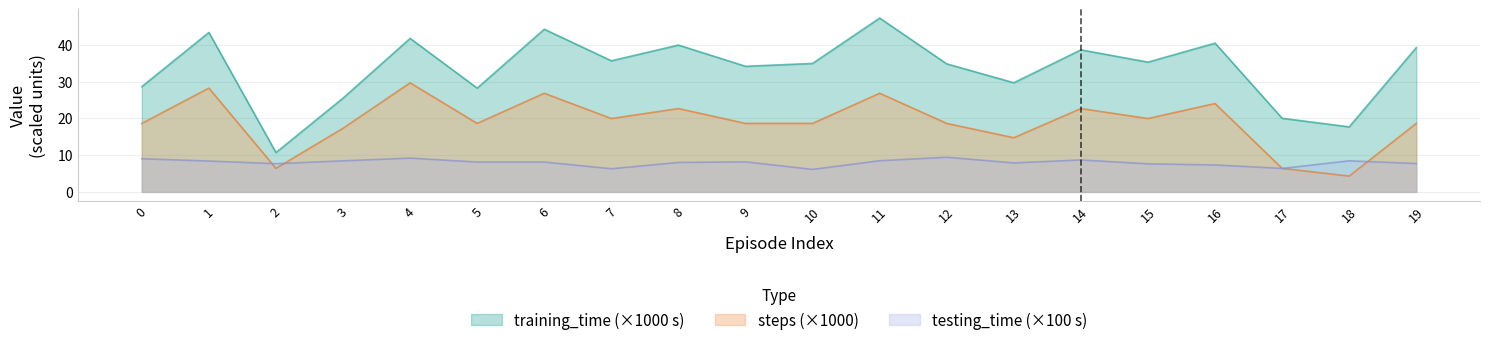

What is the difference between the maximum and second lowest values in the training_time series?

29.6